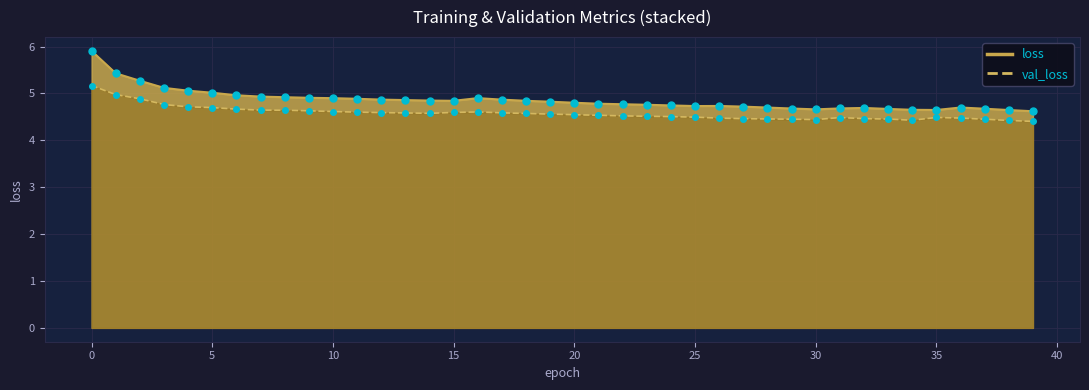

The value of val_loss at 9 is 7.8. True or false?

False